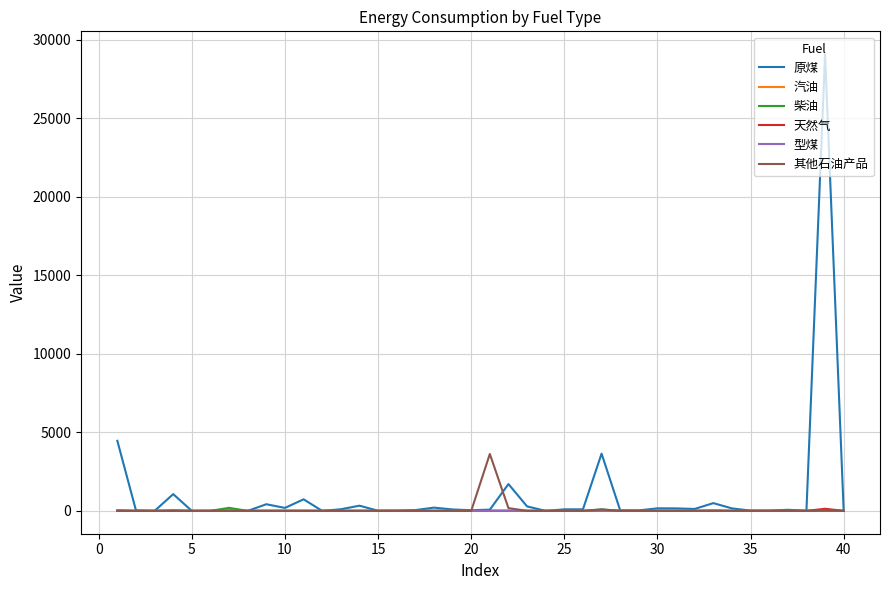

Which series has the largest range (max minus min)?

原煤